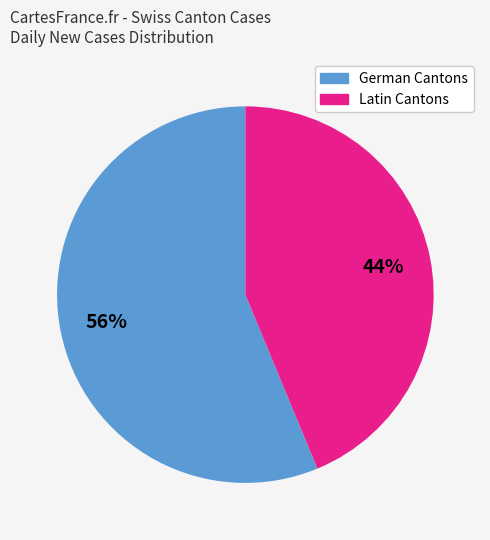

Does any single category account for the majority?

Yes